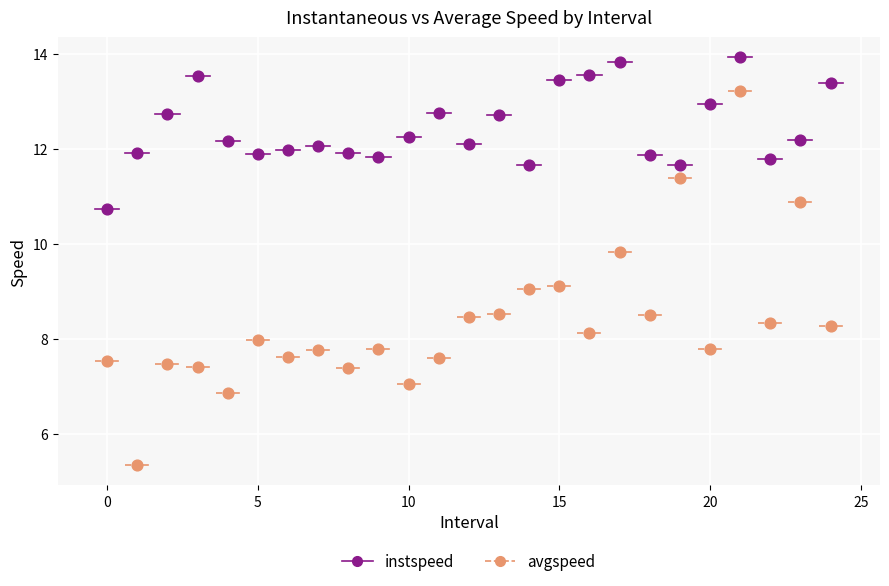

Which series reaches the maximum Y coordinate?

instspeed